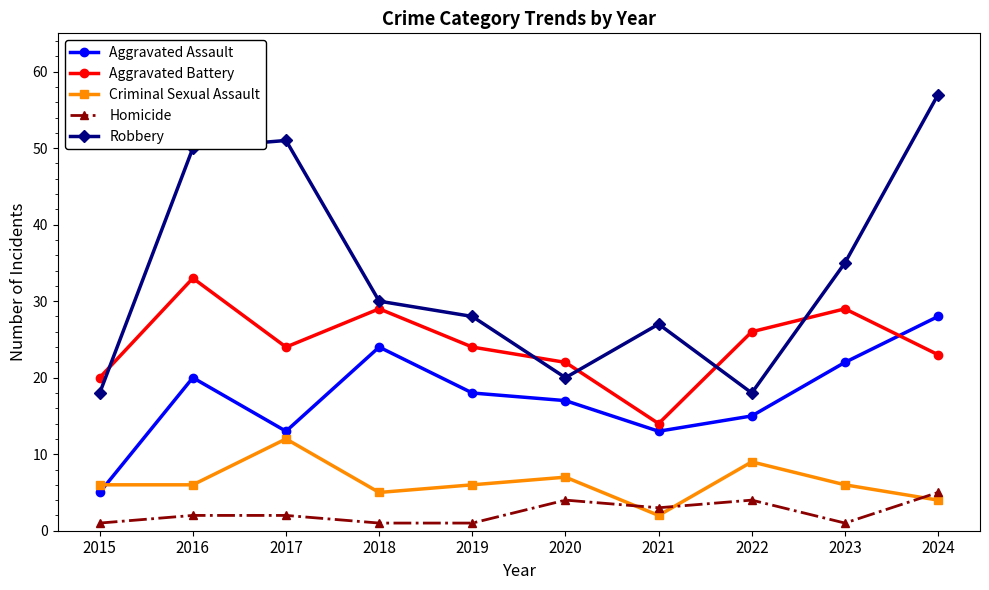

Which series has the largest range (max minus min)?

Robbery